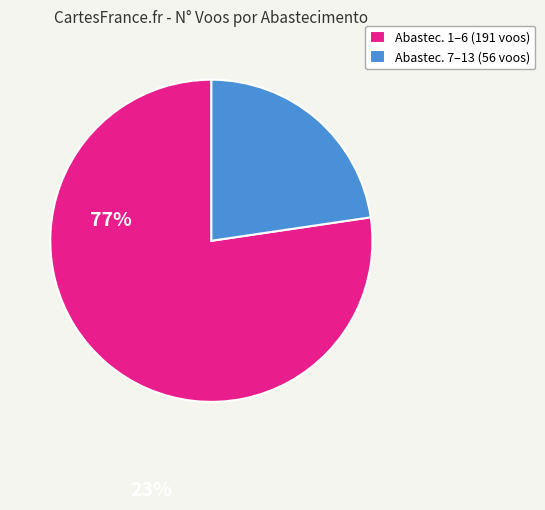

Rank the categories by value from highest to lowest.

Abastec. 1–6 (191 voos), Abastec. 7–13 (56 voos)